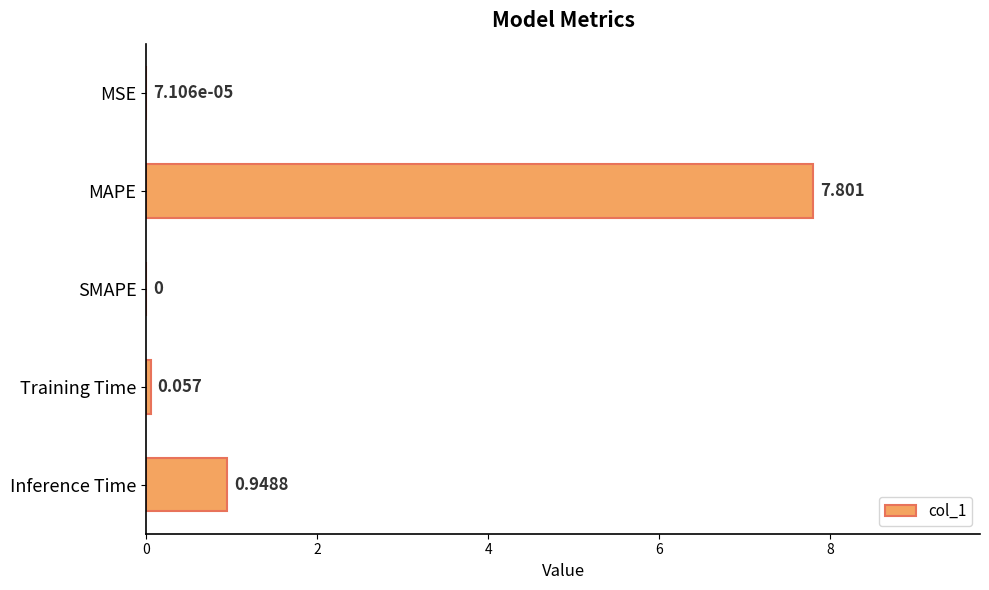

At which category does the chart reach its peak across all series?

MAPE